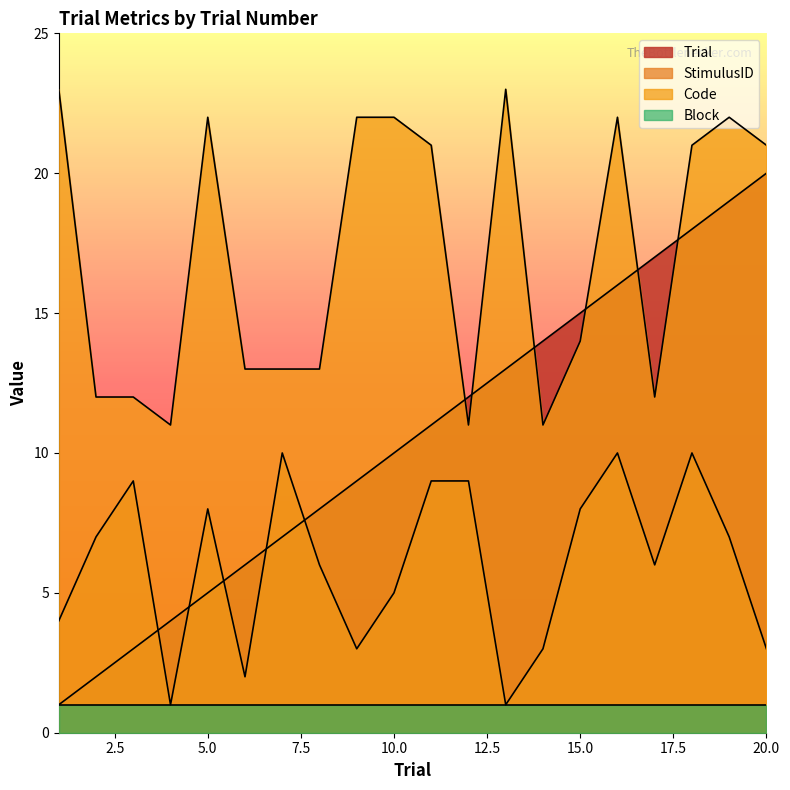

What is the difference between the maximum and second lowest values in the StimulusID series?

9